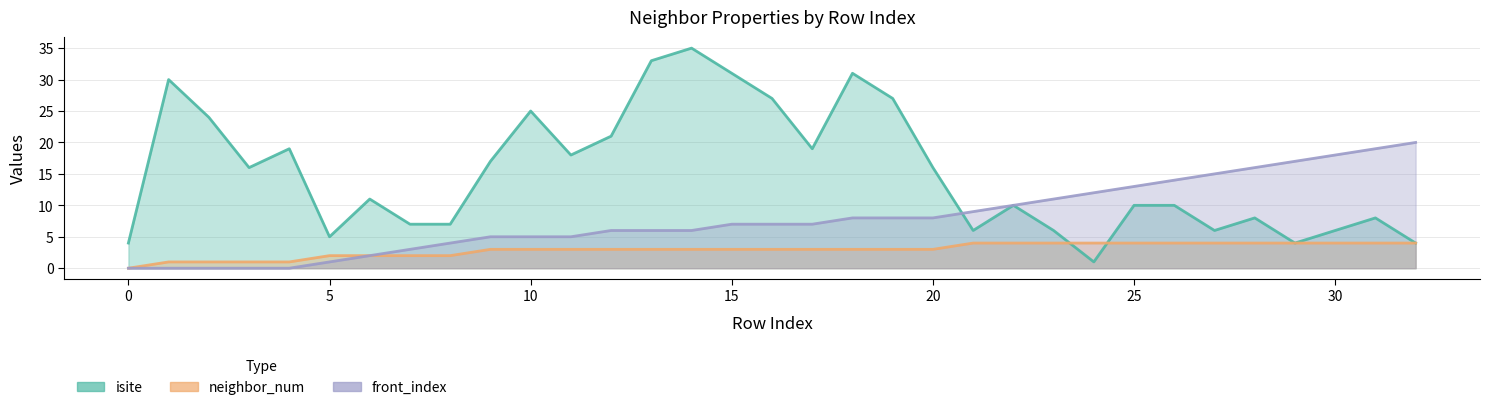

Which series ends up on top after the final intersection of front_index and isite?

front_index